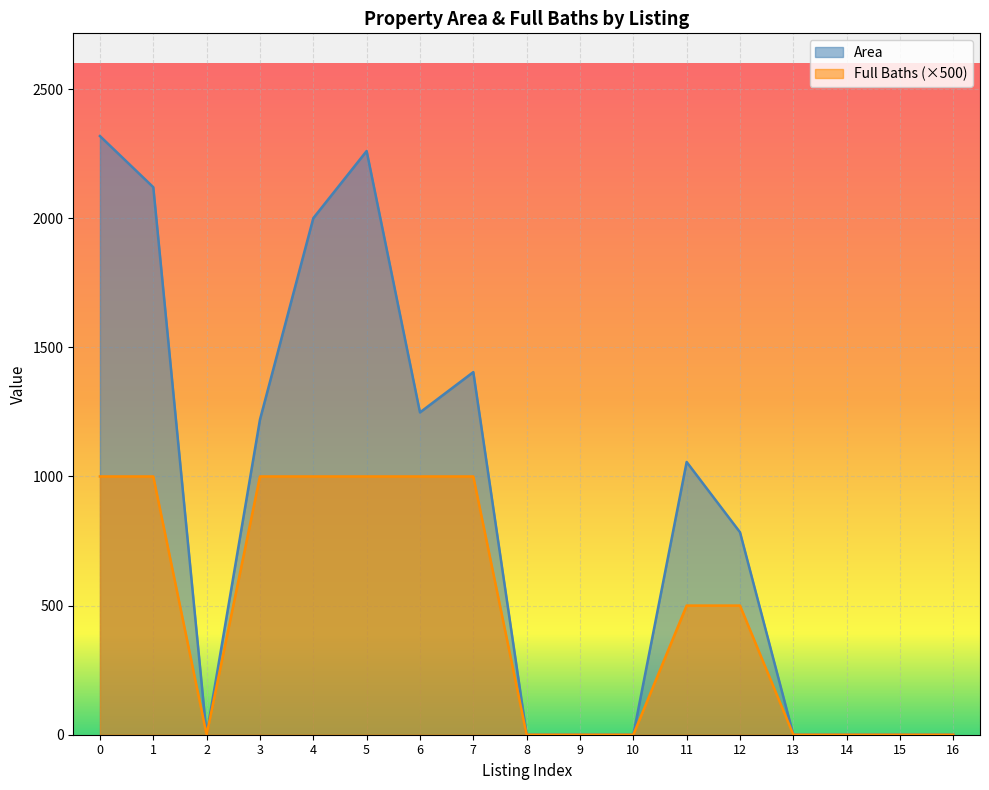

Which series has the widest spread of values?

Area